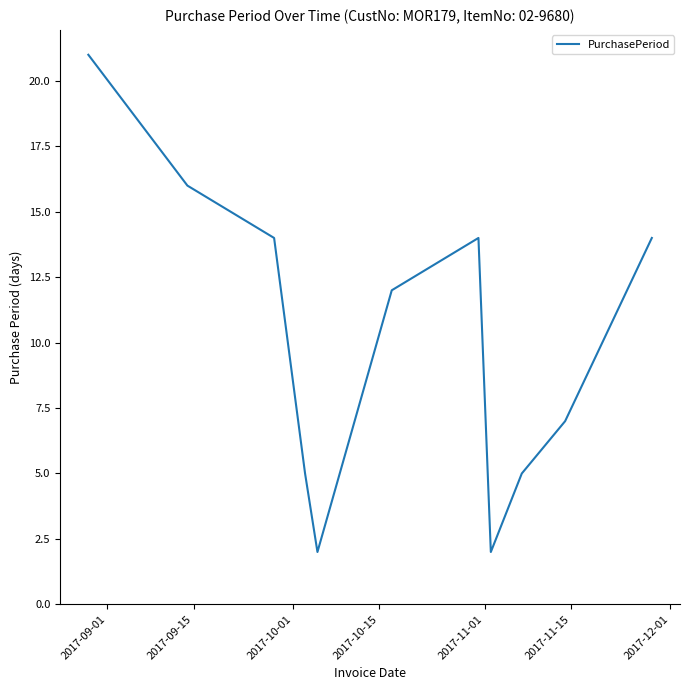

What is the difference between the maximum and minimum values?

19